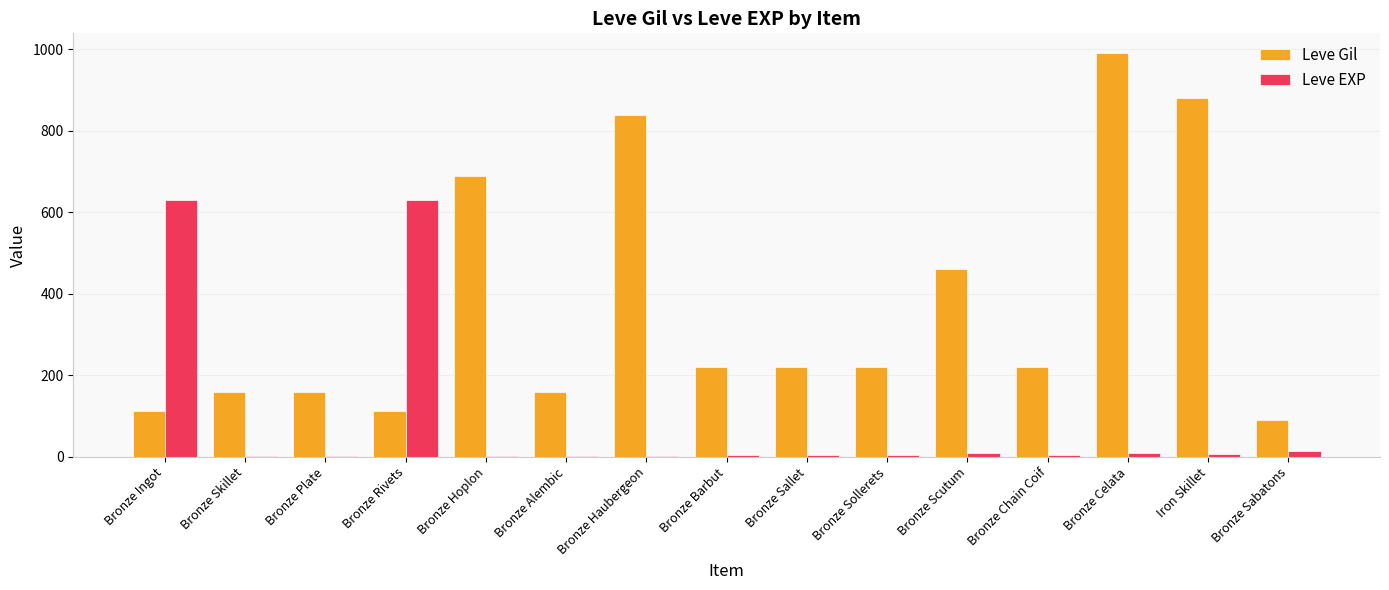

Which series changed the most between Bronze Sallet and Bronze Scutum?

Leve Gil